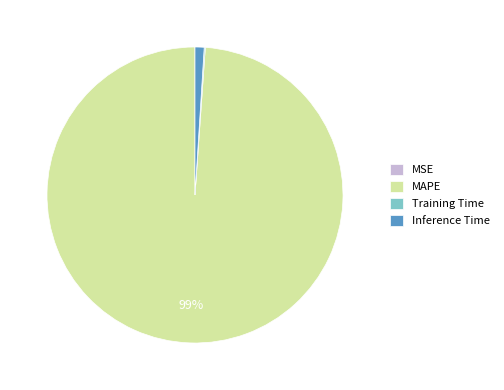

Which category has the biggest portion of the pie?

MAPE